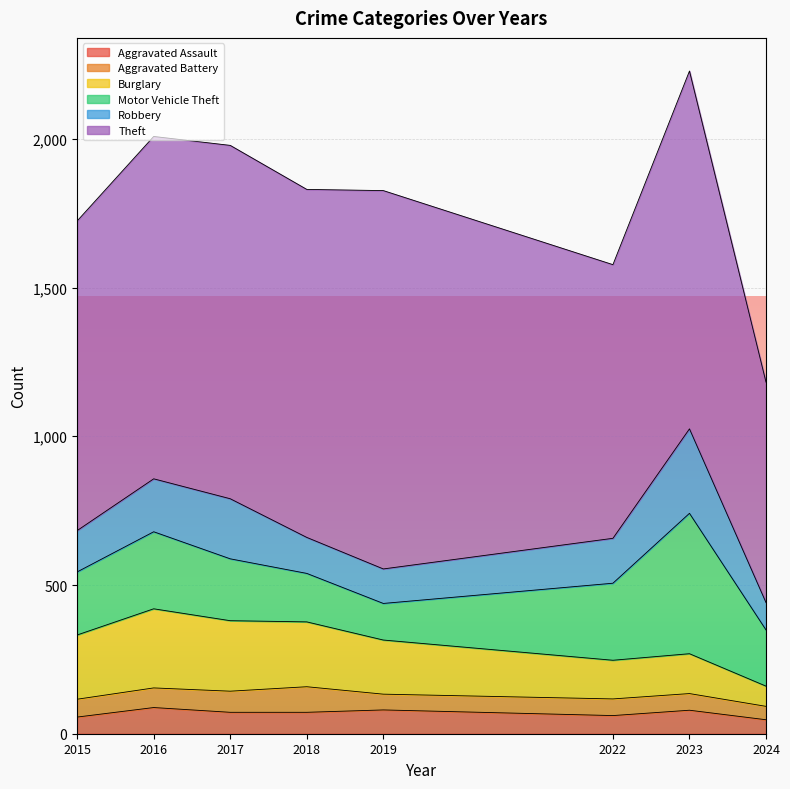

Reading right to left, list all the values displayed in this chart.

Aggravated Assault: 2024=47	2023=79	2022=61	2019=80	2018=72	2017=72	2016=88	2015=56
Aggravated Battery: 2024=45	2023=56	2022=56	2019=53	2018=86	2017=71	2016=66	2015=60
Burglary: 2024=68	2023=134	2022=130	2019=182	2018=218	2017=237	2016=266	2015=216
Motor Vehicle Theft: 2024=189	2023=472	2022=259	2019=123	2018=163	2017=208	2016=259	2015=212
Robbery: 2024=92	2023=284	2022=151	2019=116	2018=121	2017=202	2016=178	2015=139
Theft: 2024=741	2023=1203	2022=920	2019=1272	2018=1170	2017=1188	2016=1151	2015=1041